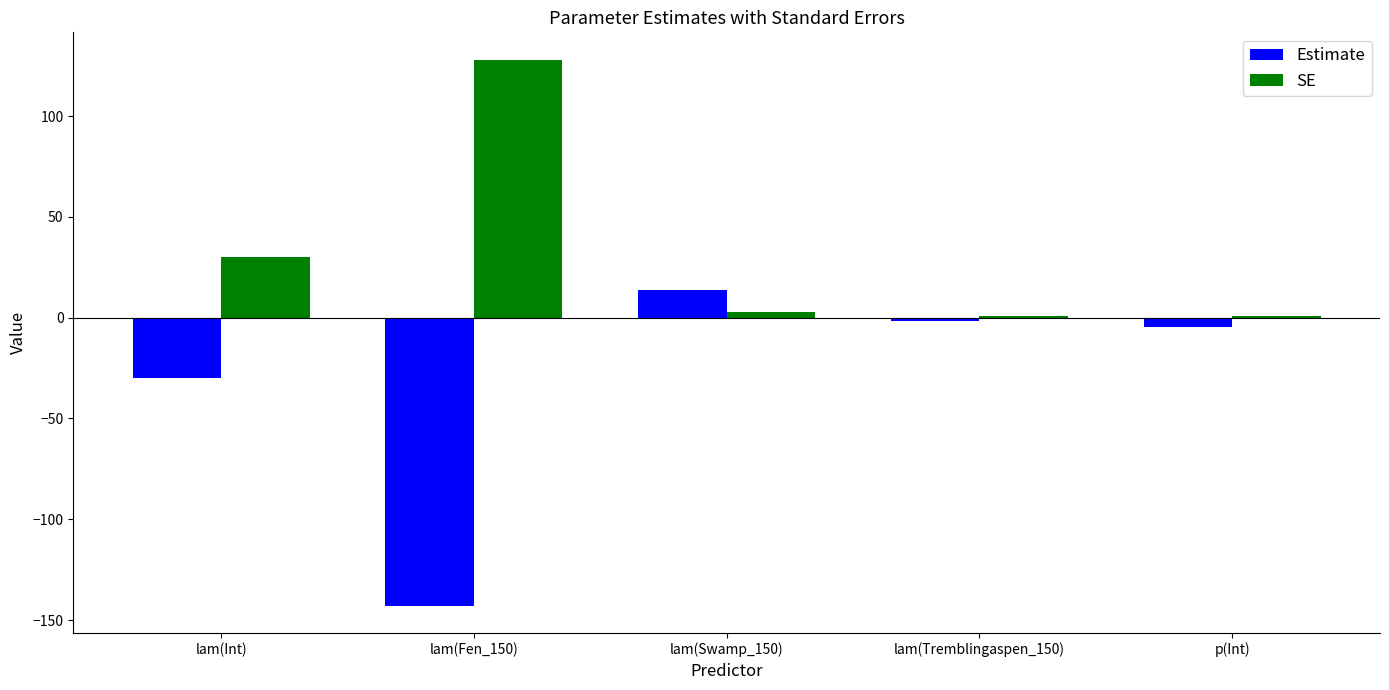

How many values in the Estimate series exceed -4?

2